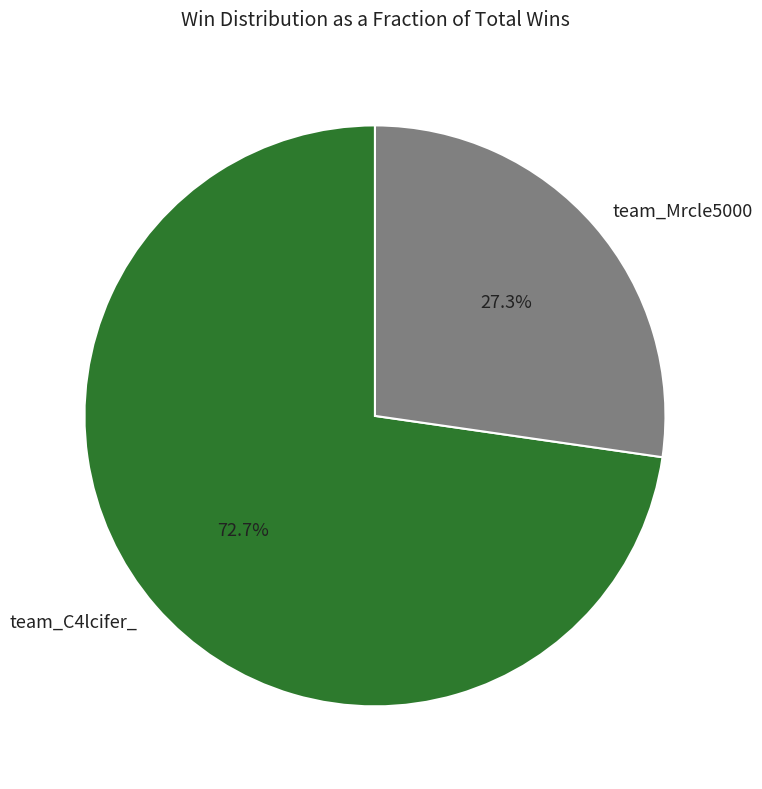

What percentage is the team_Mrcle5000 slice, to the nearest percent?

27%